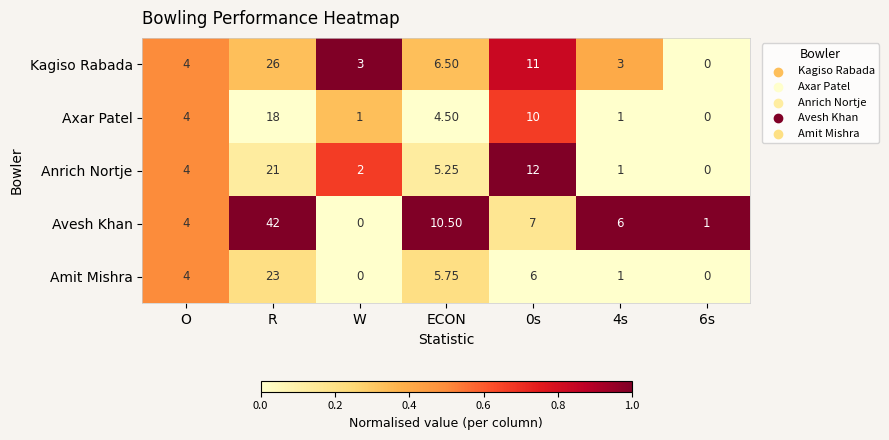

Which series has the largest range (max minus min)?

Avesh Khan